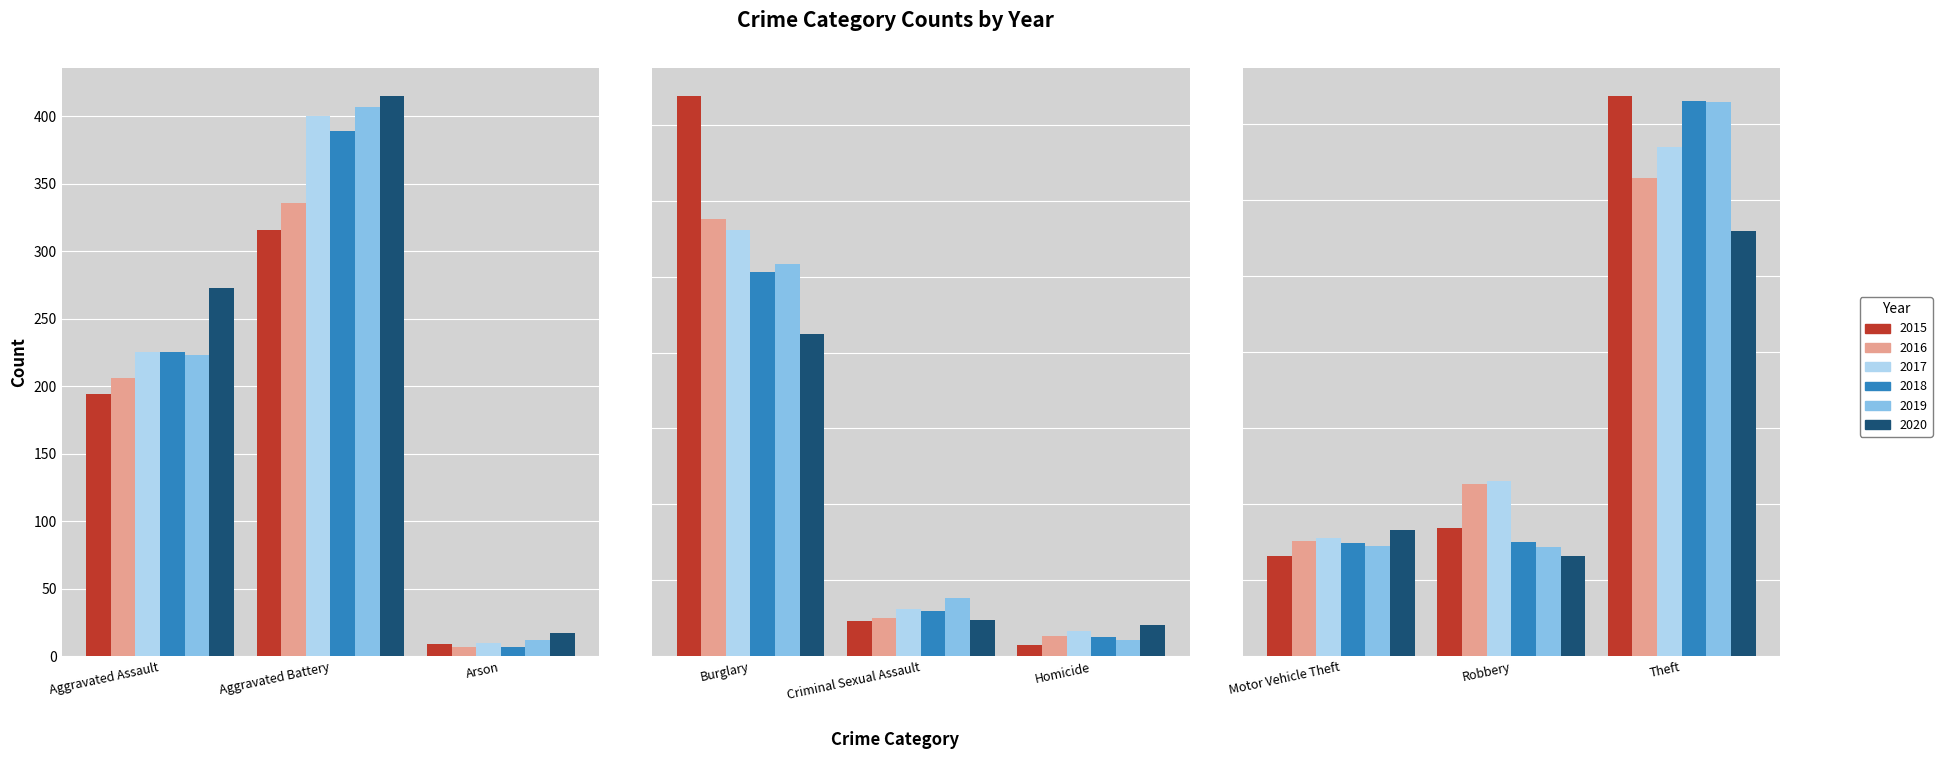

True or false: 2017 has a value of 7 at Arson.

False